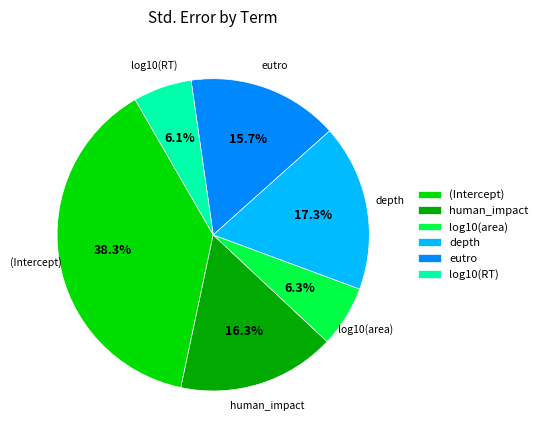

Which slice is the largest?

(Intercept)